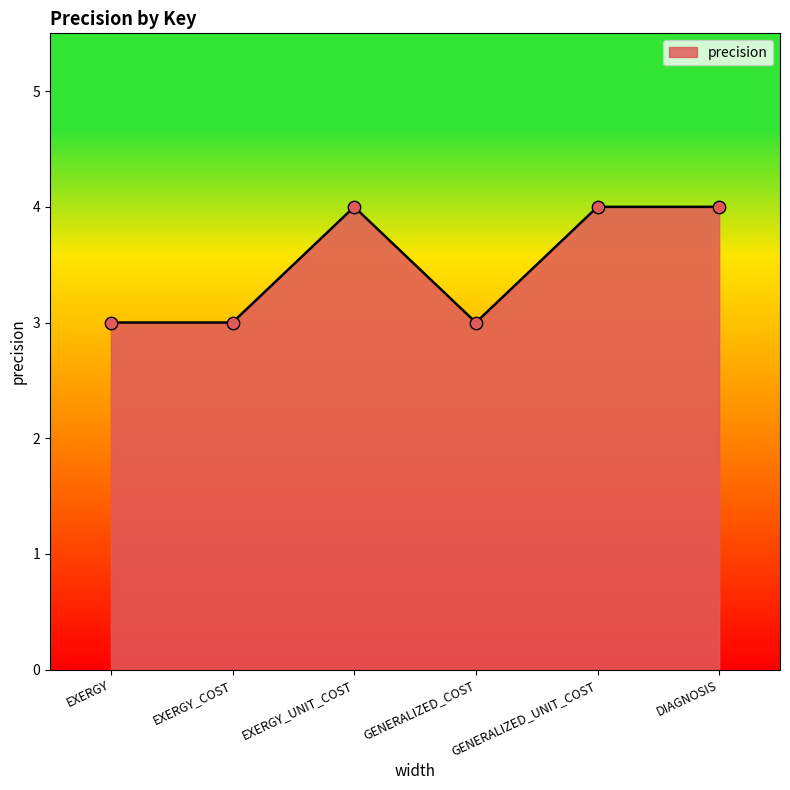

What is the change in value from EXERGY_COST to GENERALIZED_UNIT_COST?

+1